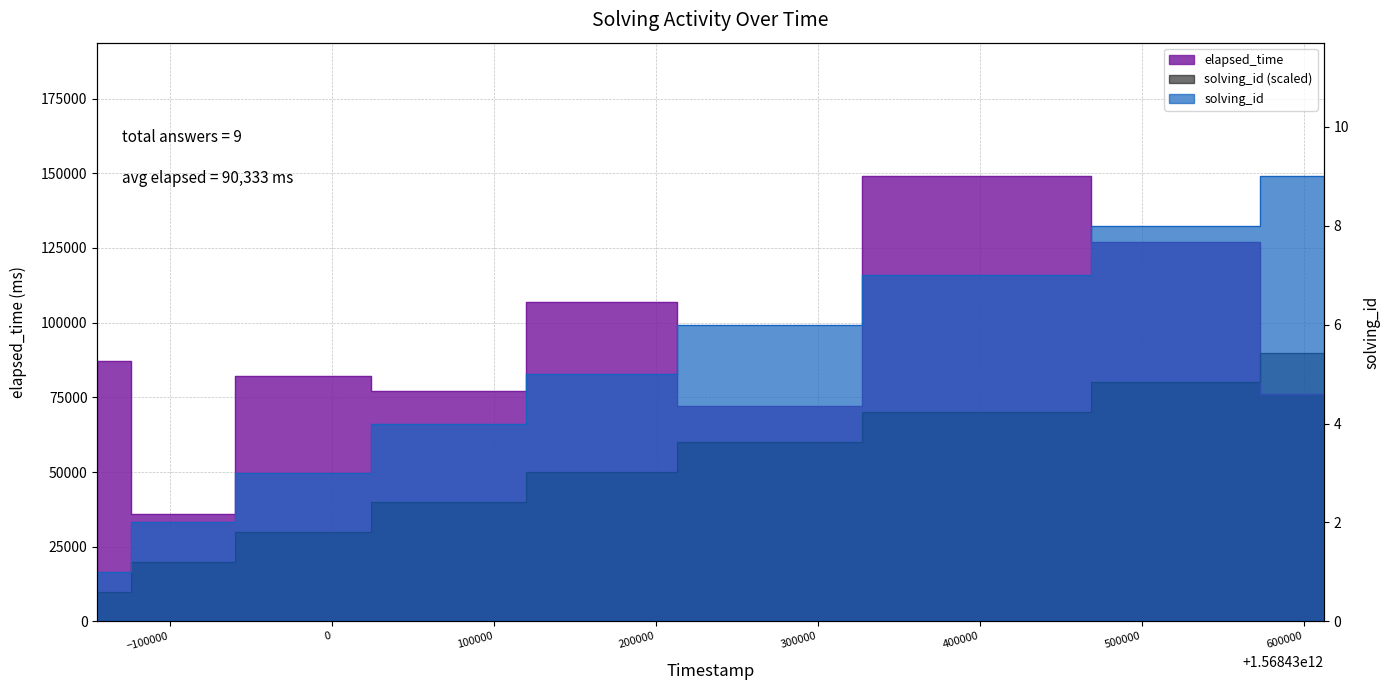

At which category is the sum across all series the highest?

1568430403271